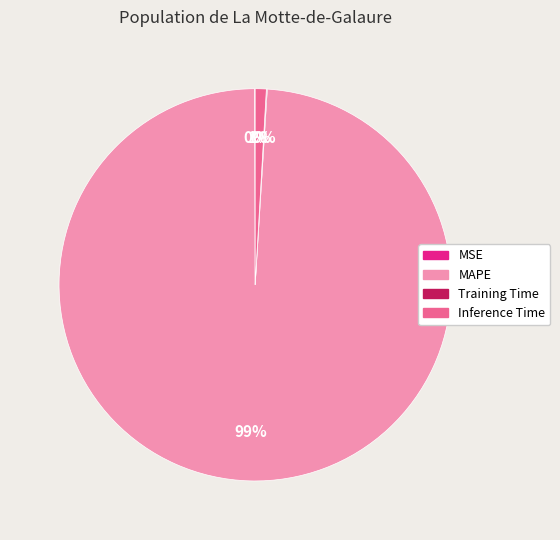

To the nearest percent, what is the difference between the largest and smallest slice percentages?

99%